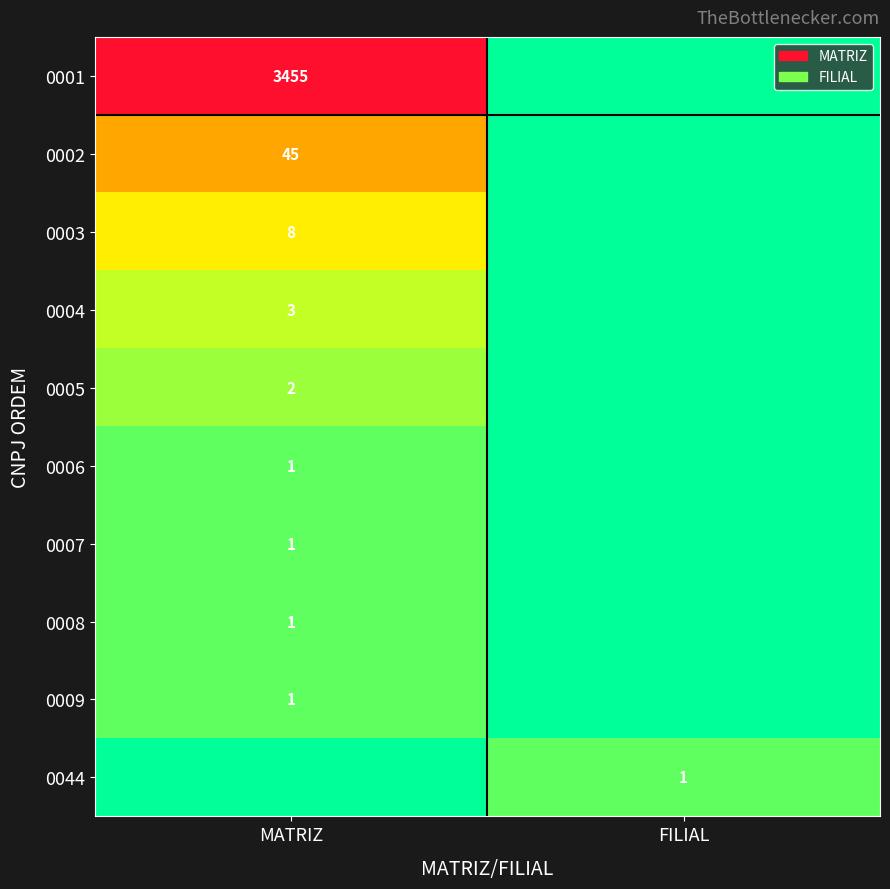

Is the value of 0009 at MATRIZ greater than the value of 0001 at MATRIZ?

No